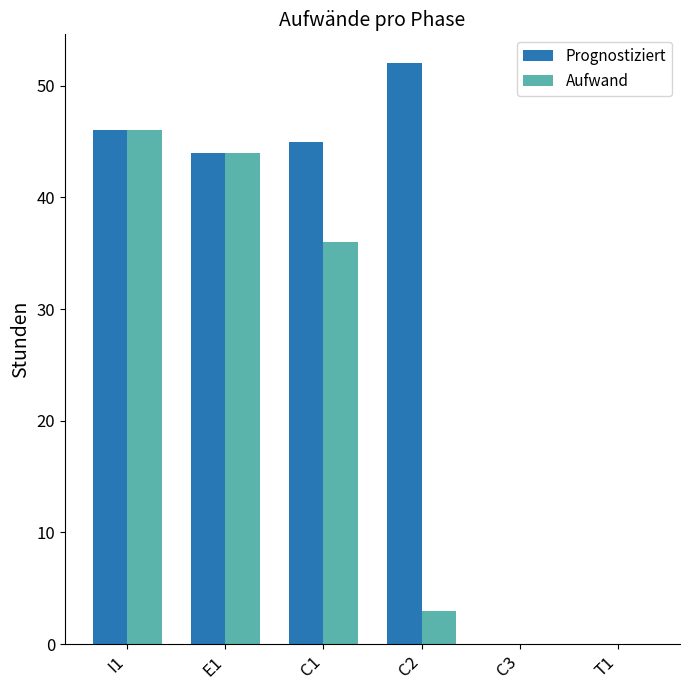

What is the maximum value shown in the chart?

52